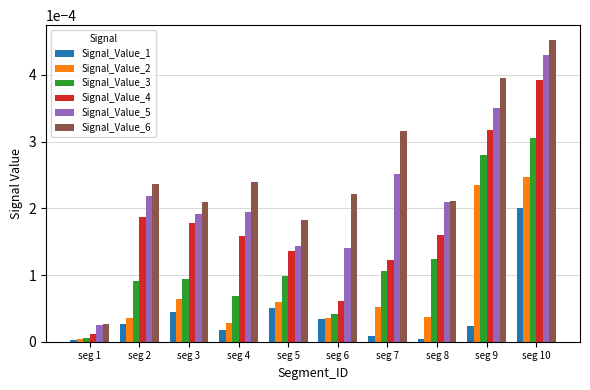

Which category has the highest value in the Signal_Value_3 series?

seg 10